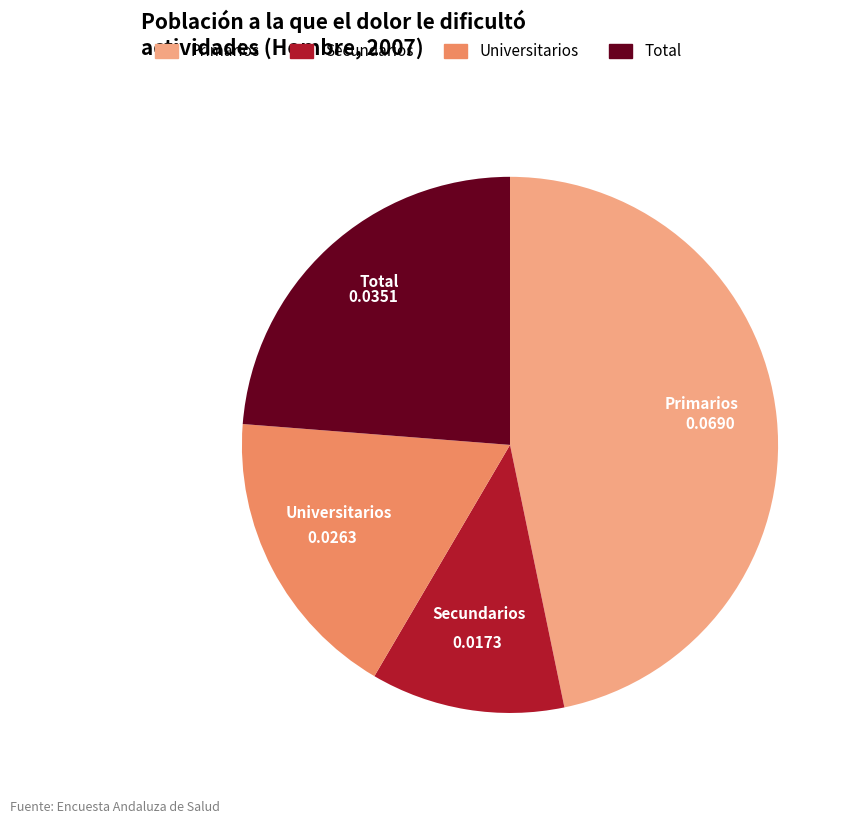

Is the sum of Primarios and Total greater than half?

Yes